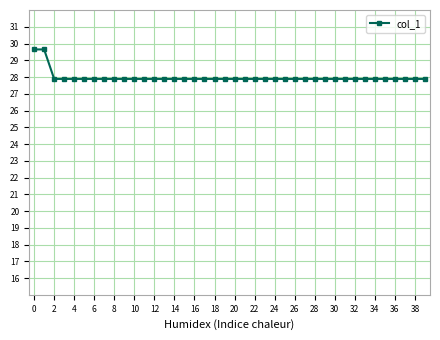

What is the minimum value shown in the chart?

27.9